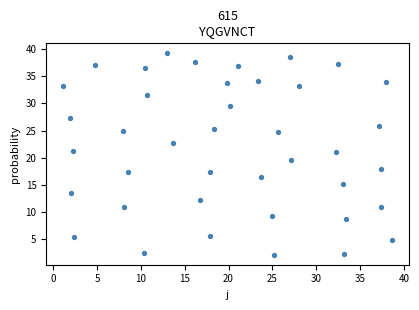

What Y value in the scatter plot is closest to 20?

19.5